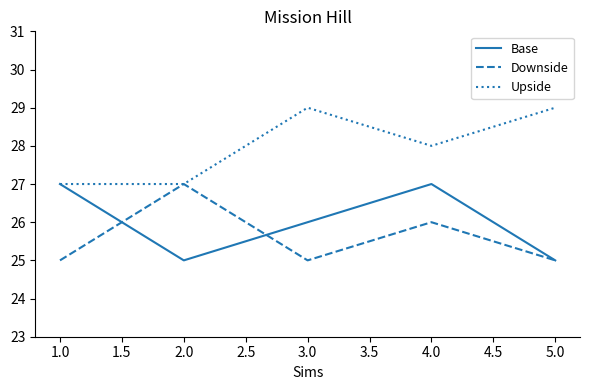

What is the difference between the highest and lowest values at 5.0?

4